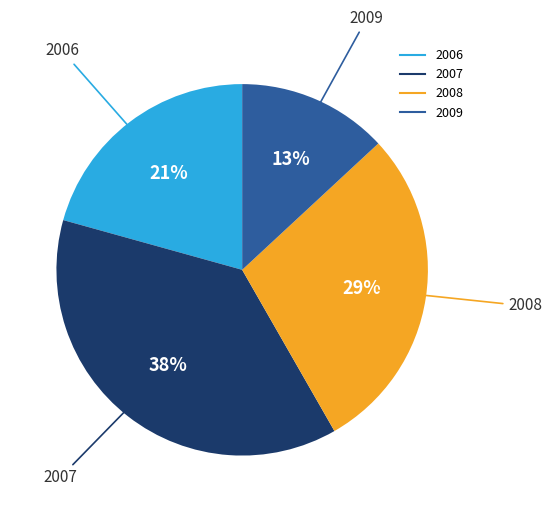

To the nearest percent, what is the average slice percentage?

25%